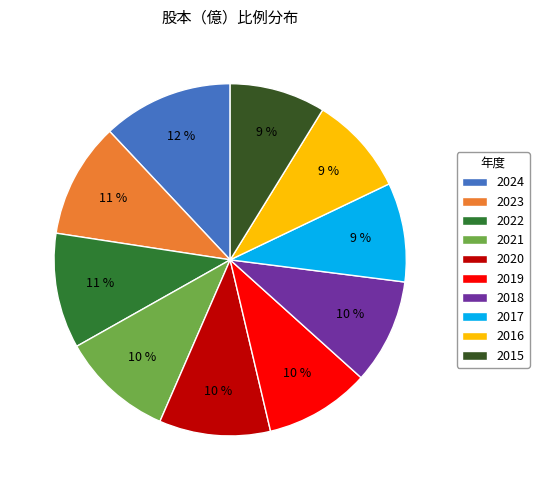

What percentage is the 2021 slice, to the nearest percent?

10%